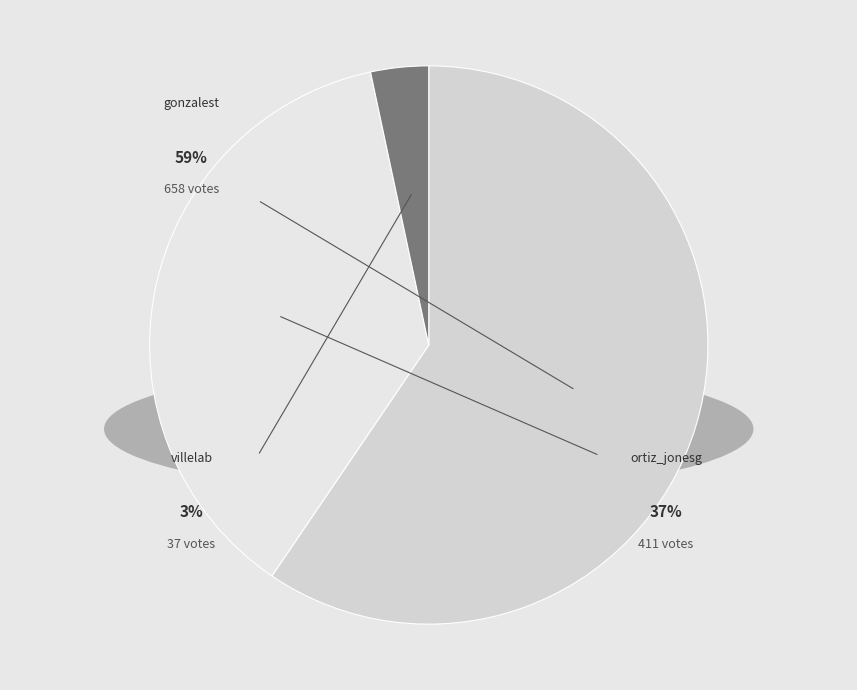

Combined, do gonzalest and villelab account for over 50%?

Yes